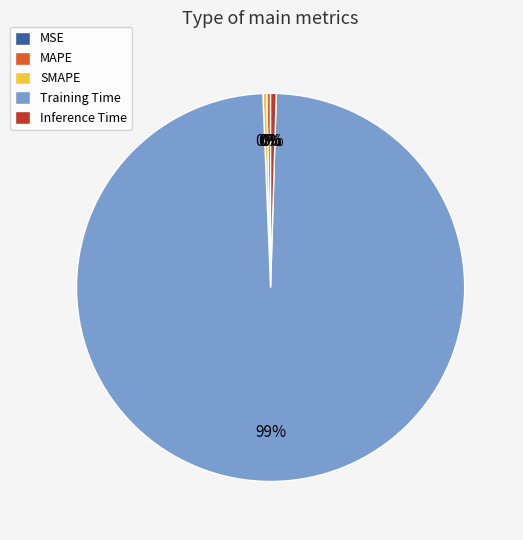

Do Training Time and MAPE together represent more than half of the pie?

Yes